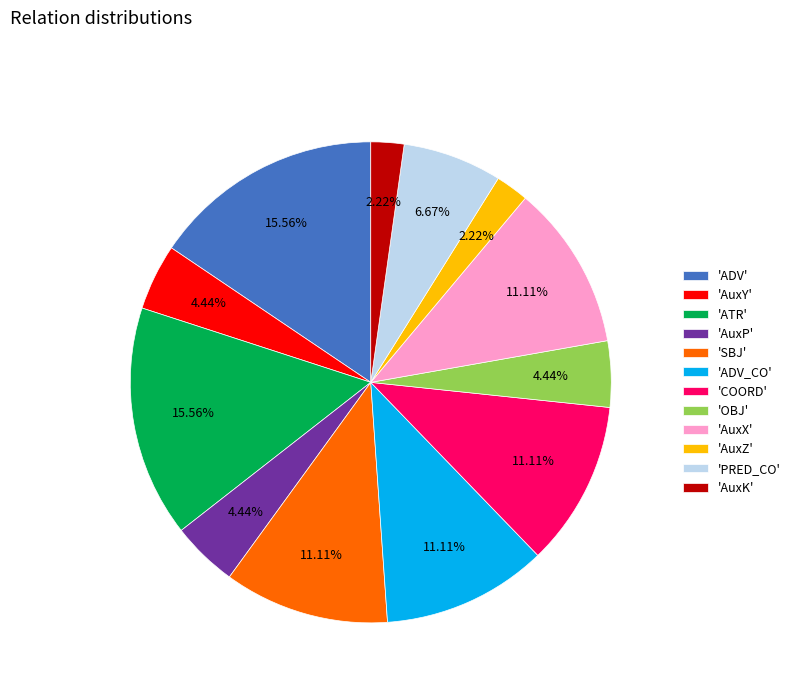

Do 'AuxY' and 'AuxZ' together represent more than half of the pie?

No